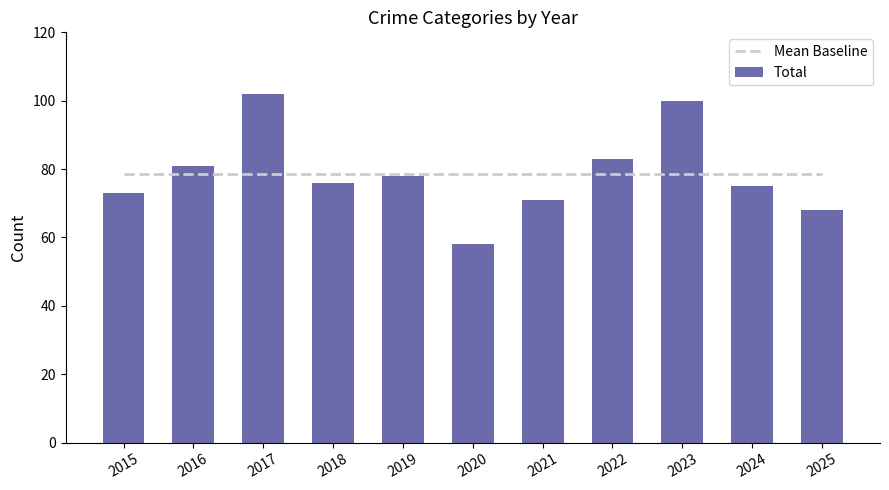

True or false: Total has a value of 120.4 at 2019.

False